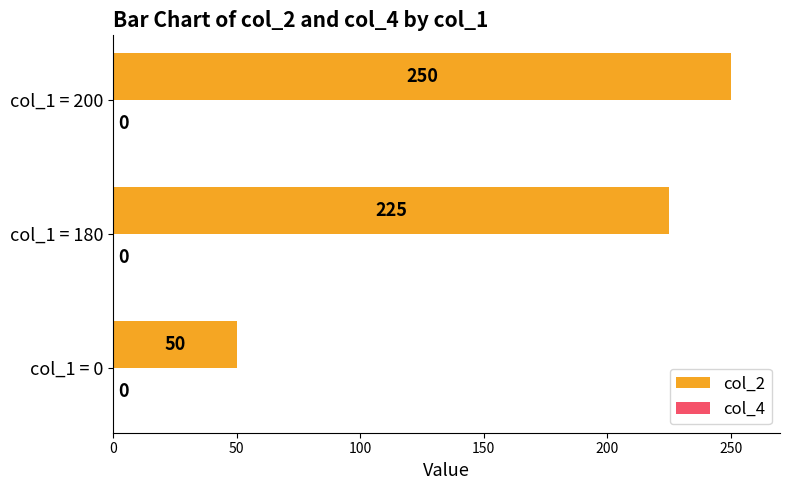

How many bars are there in total?

3